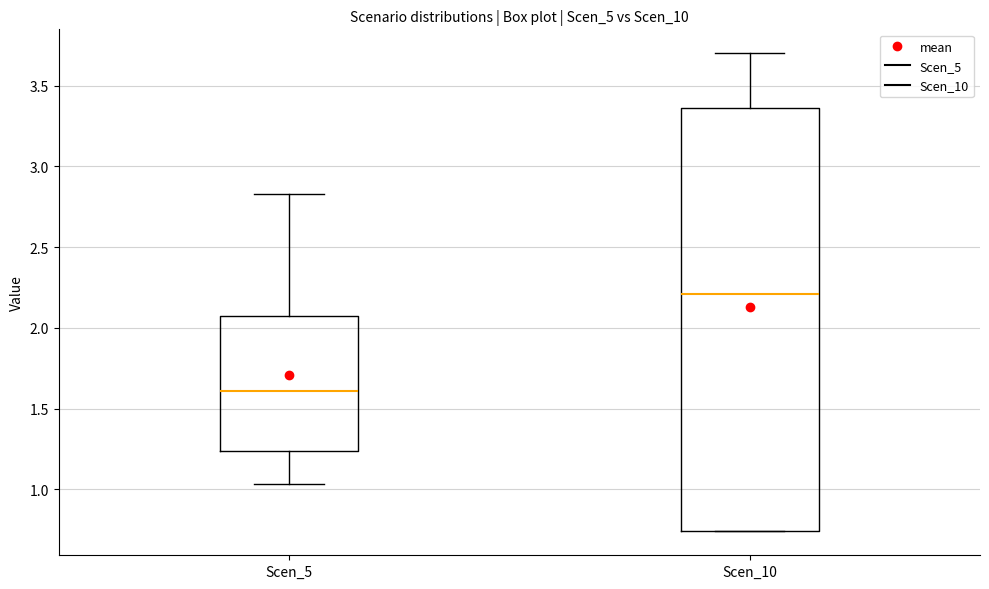

Reading left to right, transcribe this box plot: for each box, give where its median line is, the range the box spans, and where its two whiskers end, as read against the y-axis. The values are not printed on the chart, so give them approximately, as read against the axis.

Scen_5: median 1.60, box 1.25 to 2.10, whiskers 1.05 to 2.85
Scen_10: median 2.20, box 0.75 to 3.35, whiskers 0.75 to 3.70